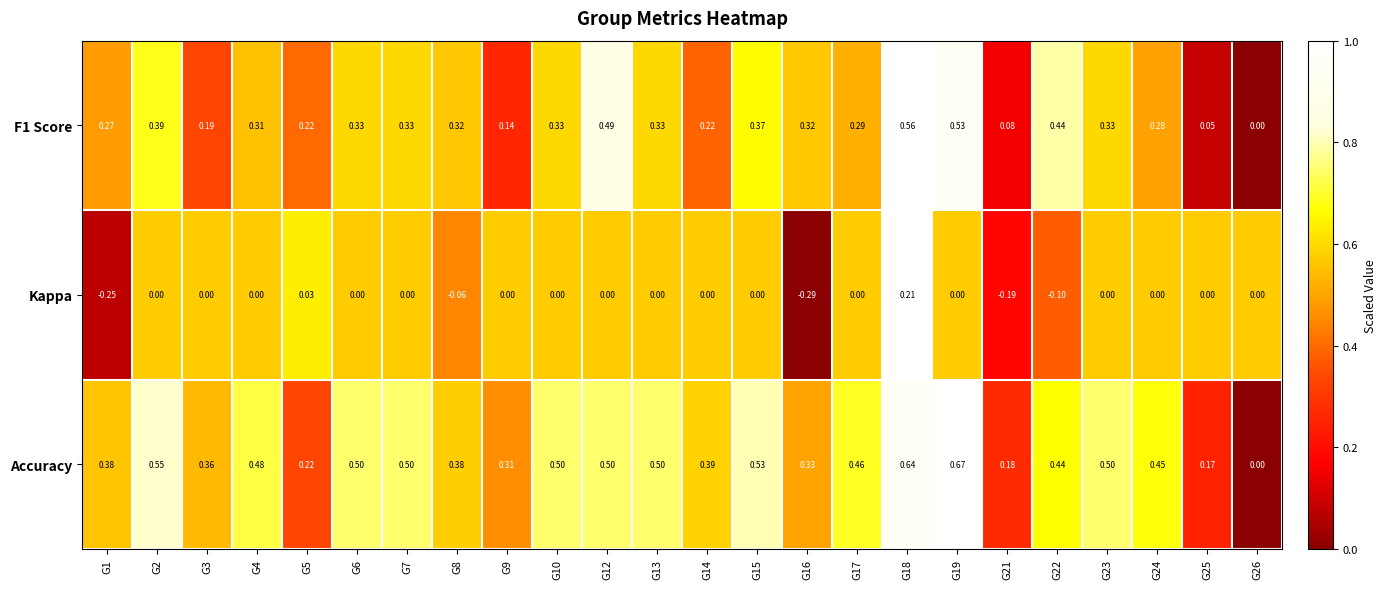

How many values in the Kappa series are below 0?

5